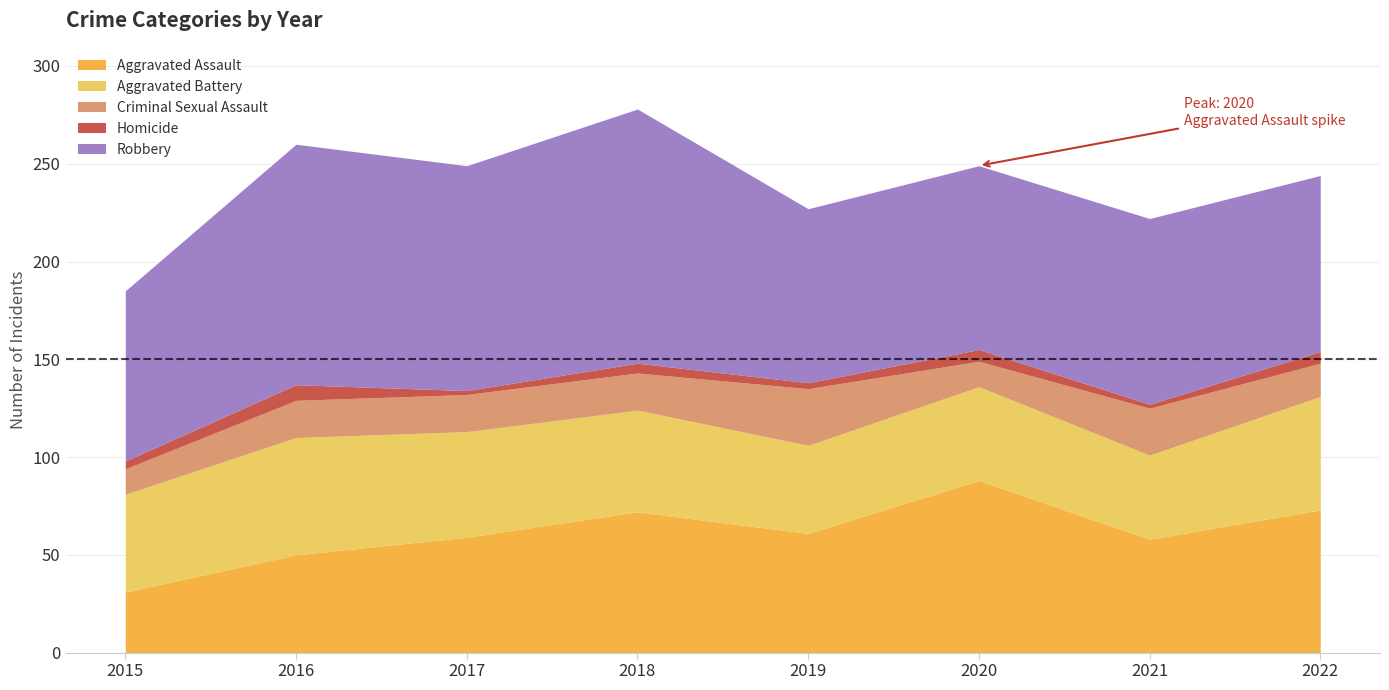

Reading left to right, extract all data points from this chart.

Aggravated Assault: 31	50	59	72	61	88	58	73
Aggravated Battery: 50	60	54	52	45	48	43	58
Criminal Sexual Assault: 13	19	19	19	29	13	24	17
Homicide: 4	8	2	5	3	6	2	6
Robbery: 87	123	115	130	89	94	95	90